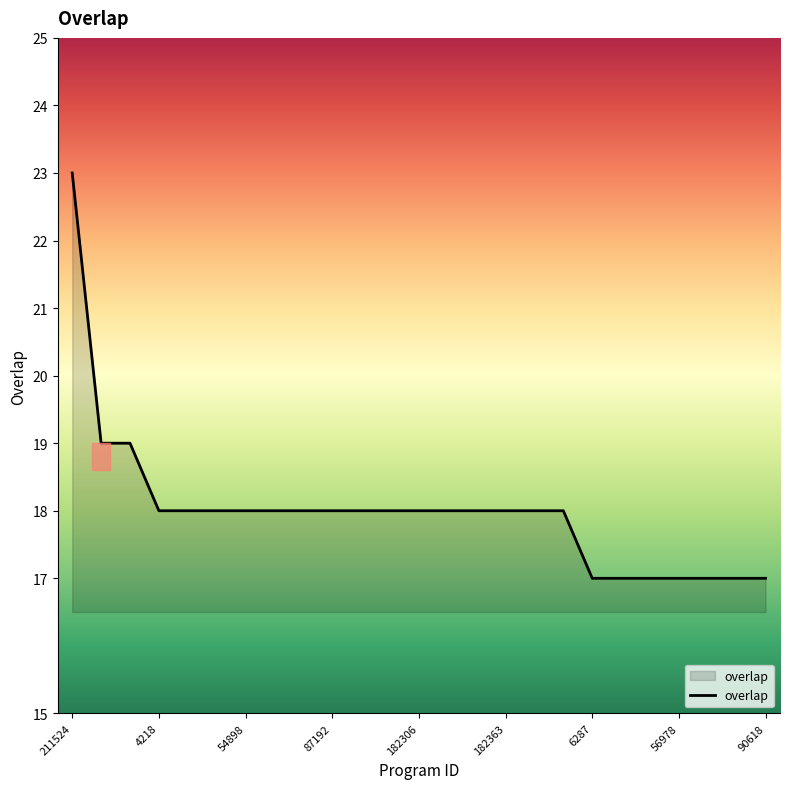

What is the difference between the maximum and minimum values?

6